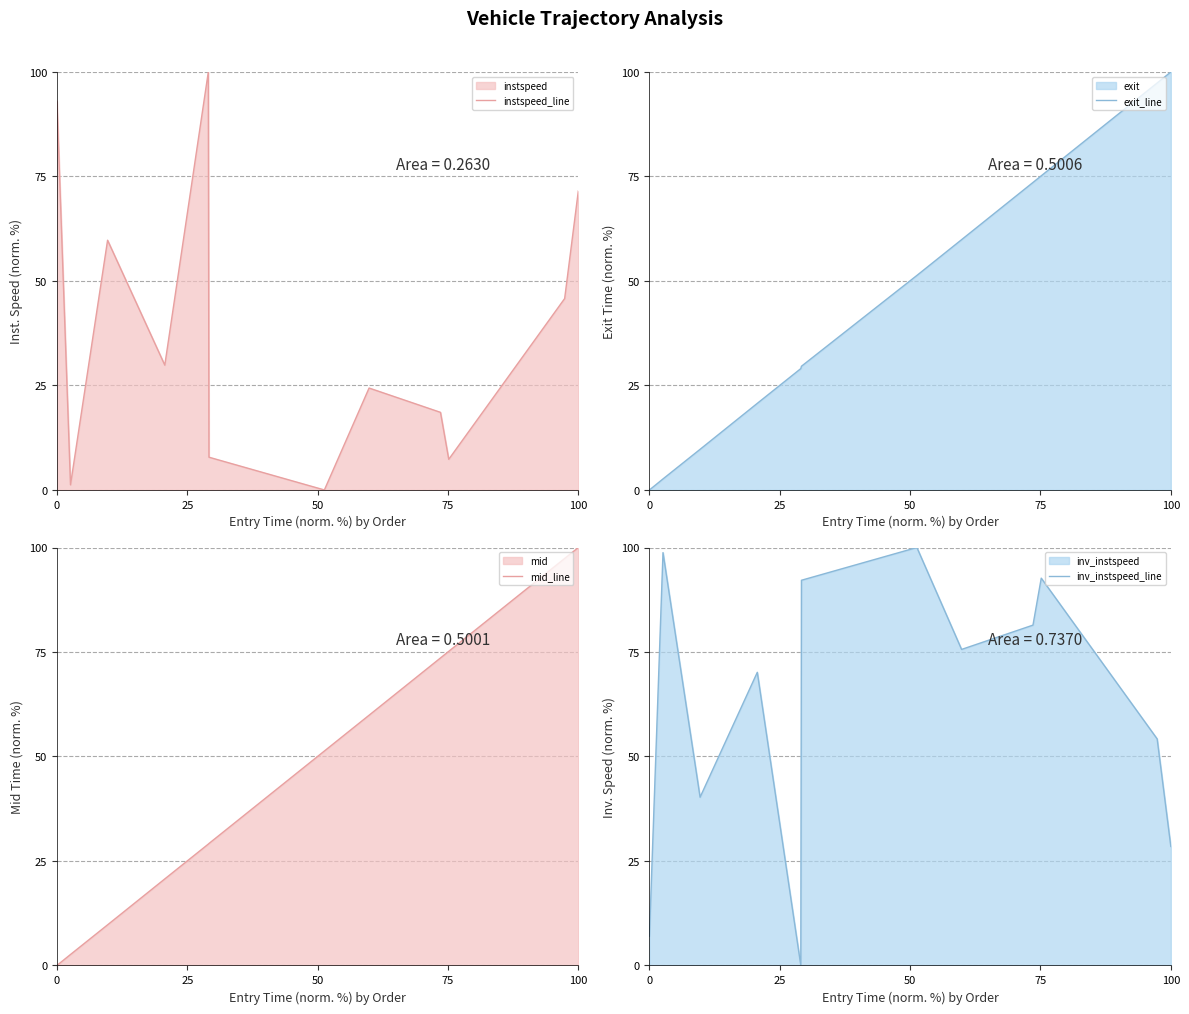

At how many categories does at least one series exceed 46?

12